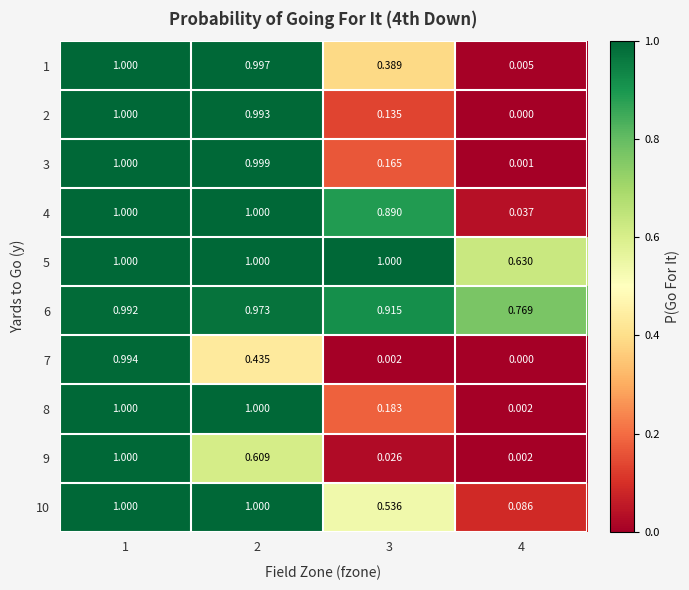

Is the value of 5 at 1 greater than the value of 6 at 2?

Yes